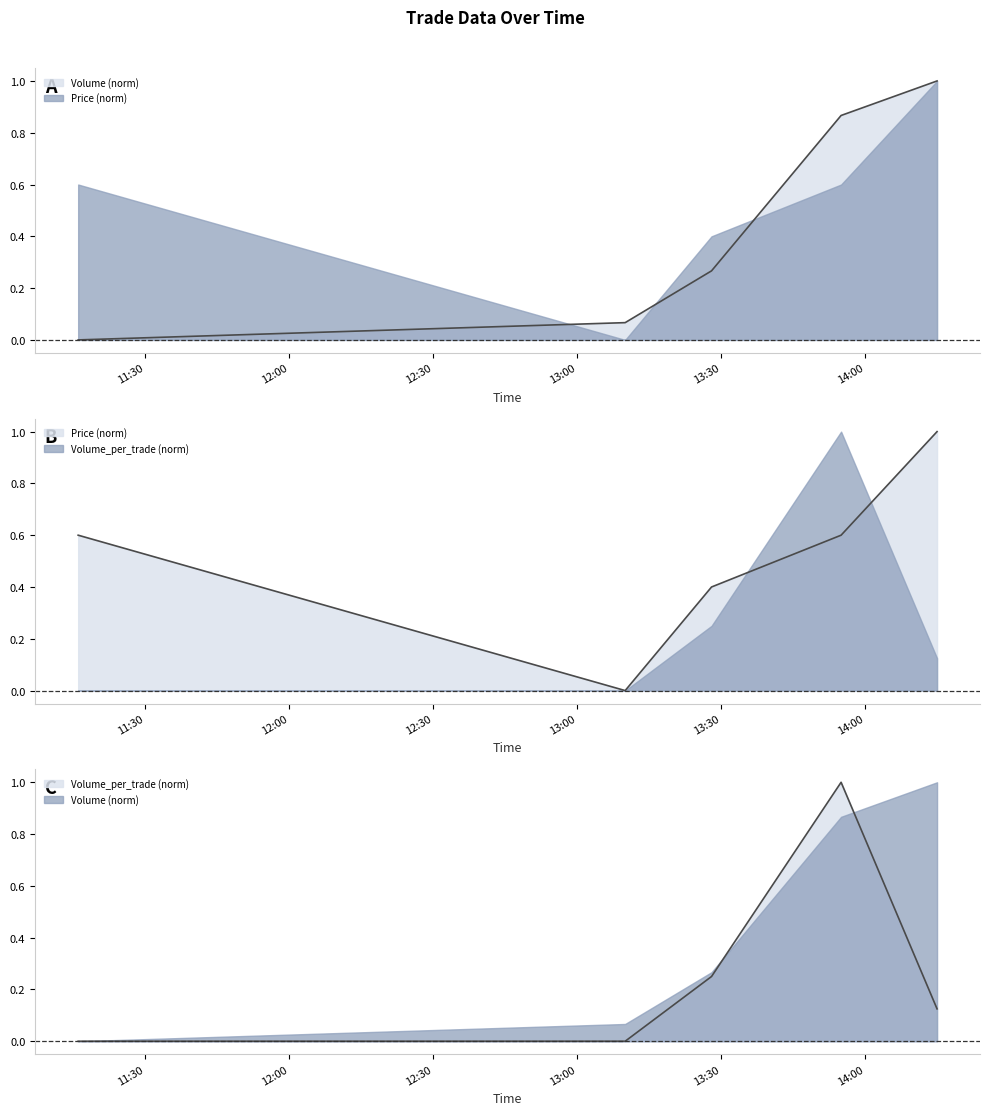

How many values in Volume are above zero?

4